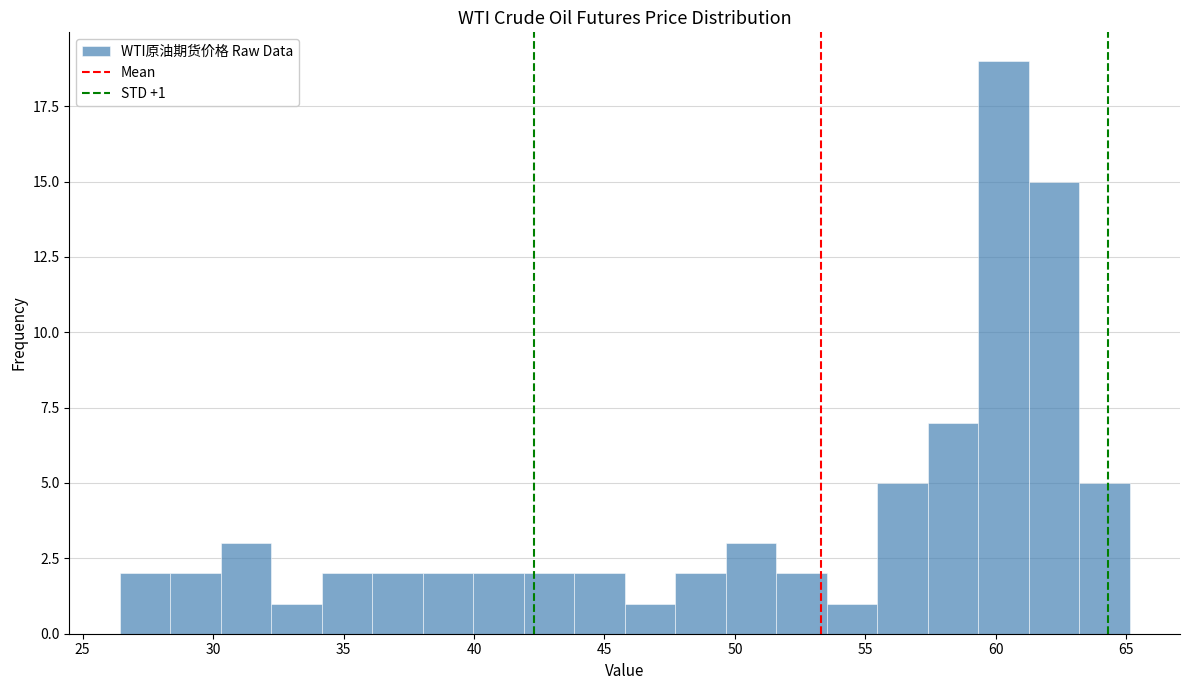

Around what value on the x-axis is the tallest bar? Give the approximate position of its centre, as read against the axis.

60.5